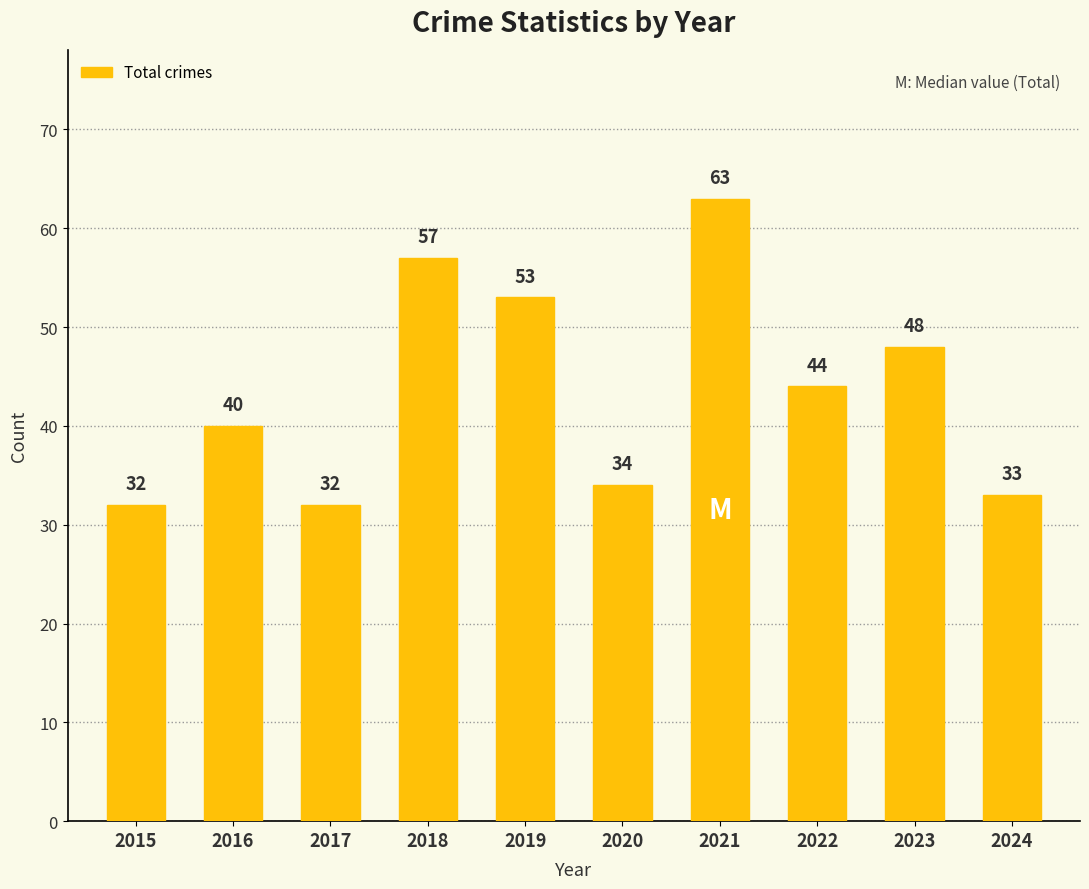

What is the sum of the values at 2022 and 2015?

76